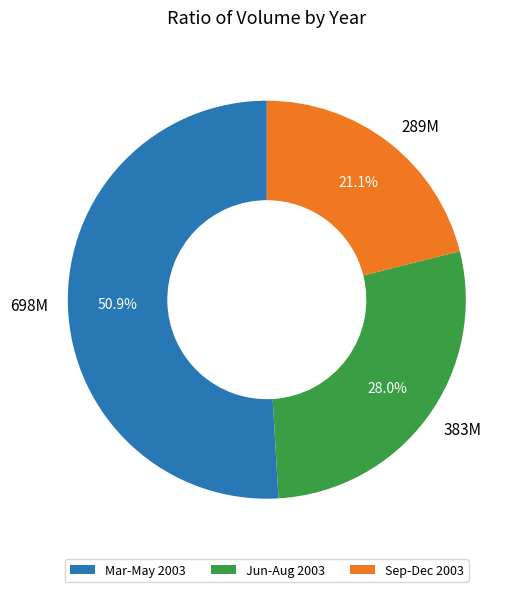

Which has a higher value, Sep-Dec 2003 or Jun-Aug 2003?

Jun-Aug 2003